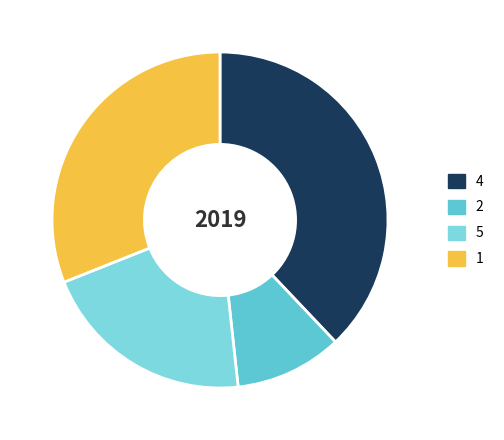

True or false: 4 accounts for 28% of the total.

False